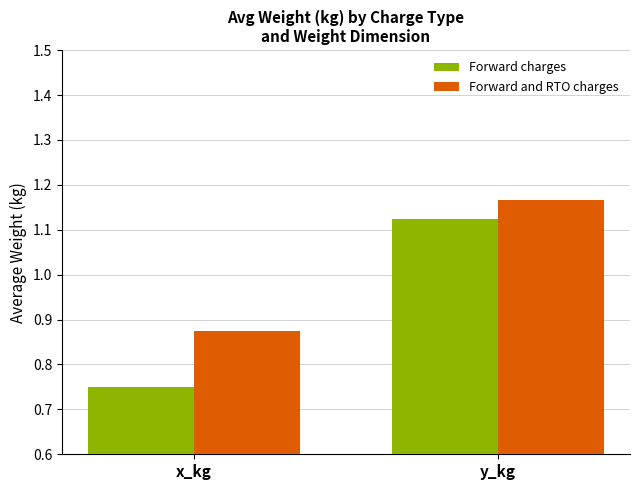

Between x_kg and y_kg, which series saw the biggest shift?

Forward charges